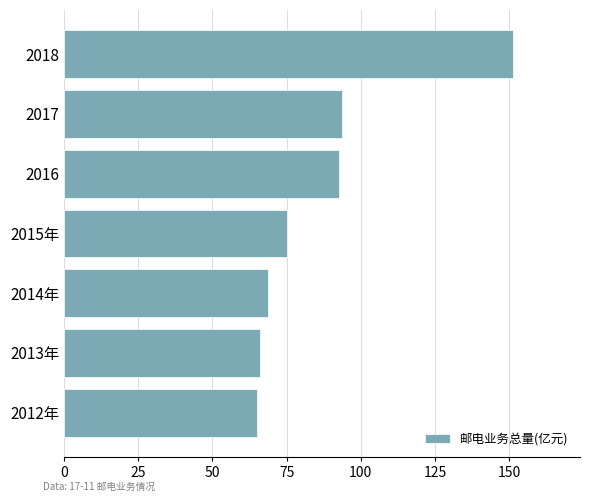

What is the approximate value at 2014年?

68.9